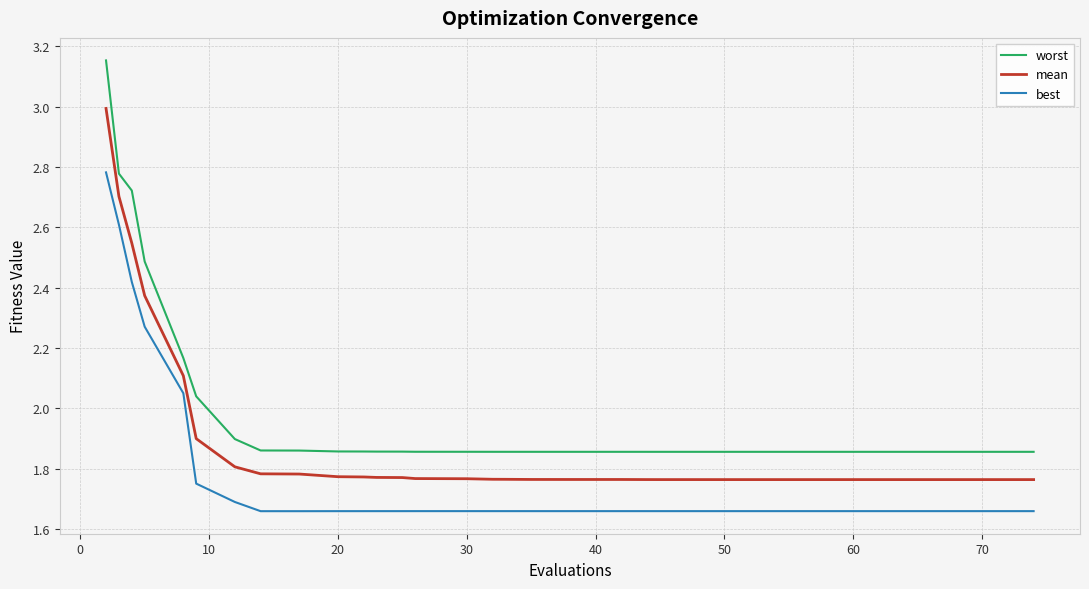

True or false: mean and worst cross at least once.

False